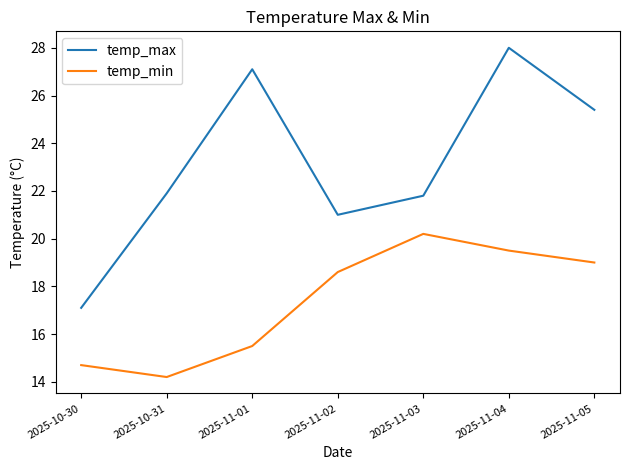

What is the approximate value of temp_max at 2025-10-30?

17.1